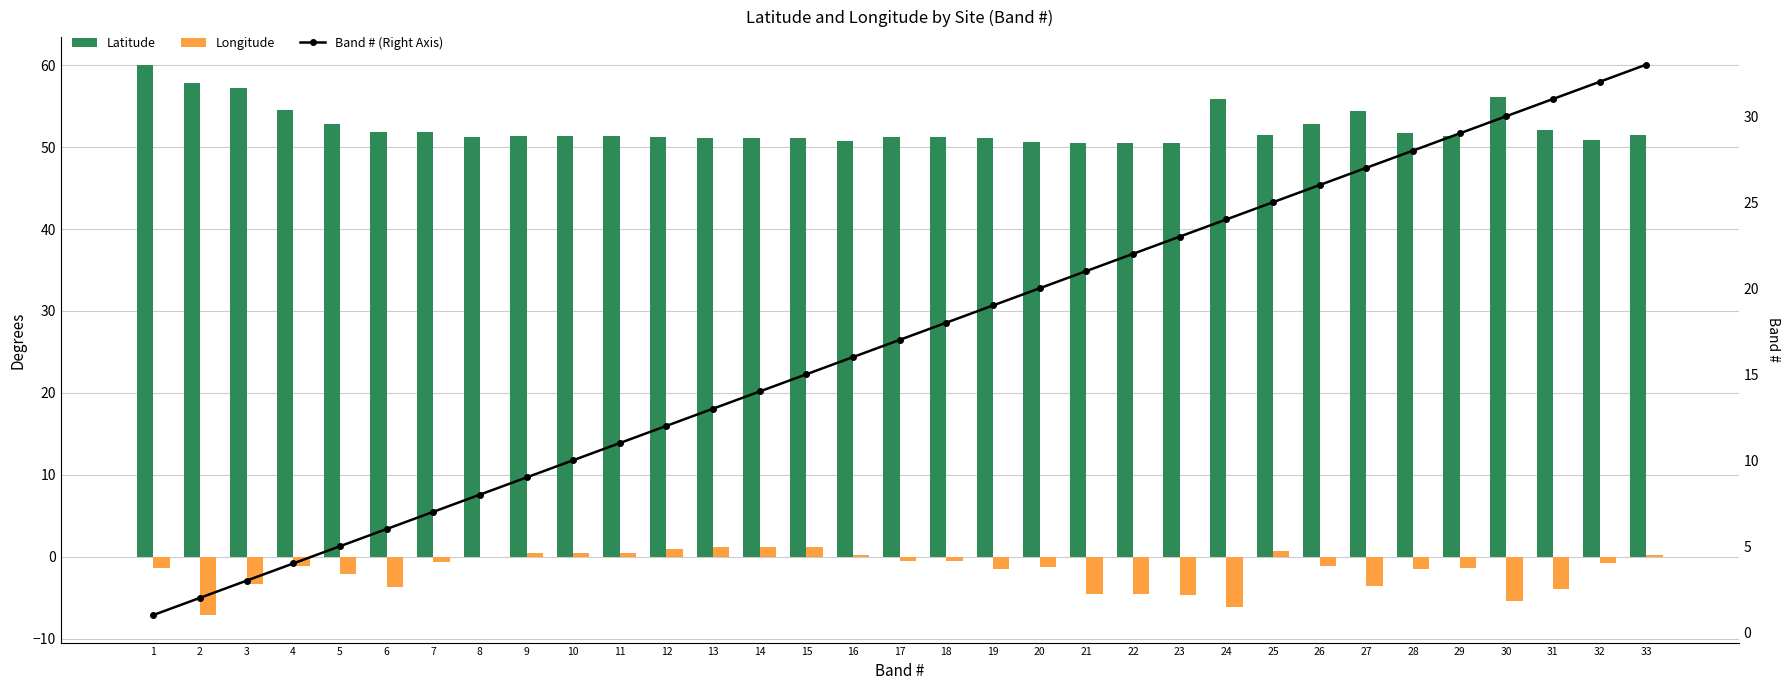

Which series changed the most between 11 and 15?

Band # (Right Axis)